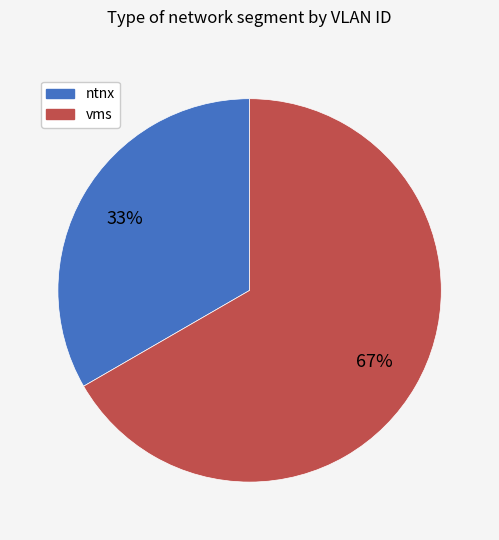

Is there a majority slice in this chart?

Yes